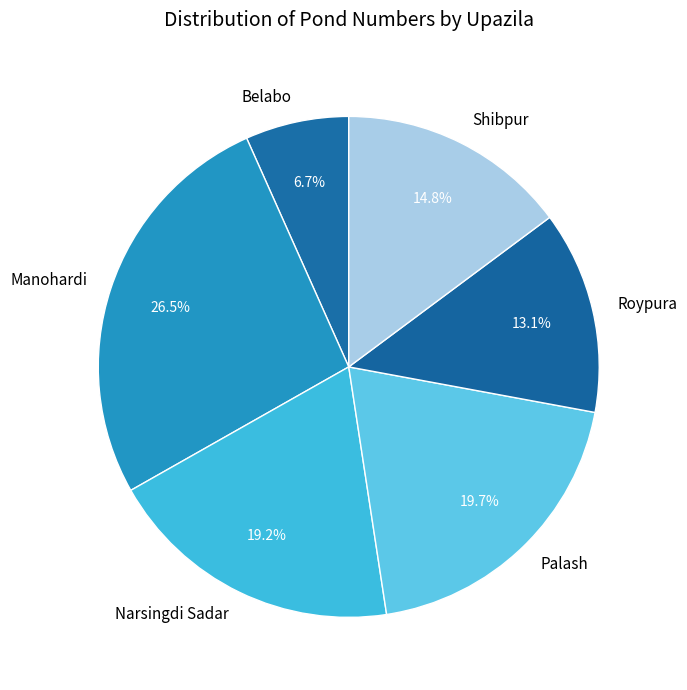

Does Palash account for over 50% of the chart?

No